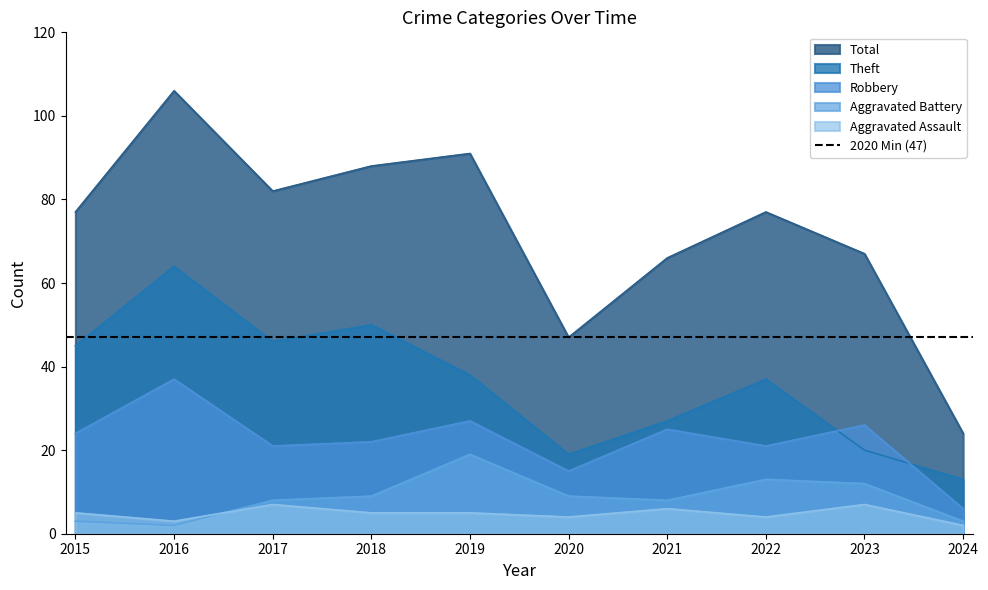

True or false: Robbery has a value of 33 at 2017.

False